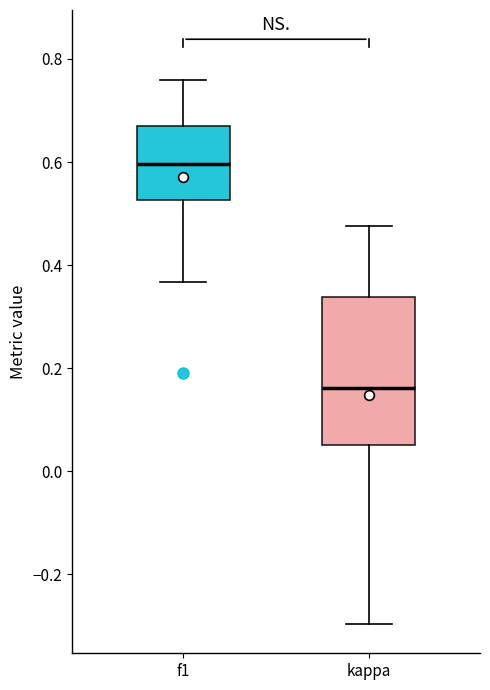

Reading left to right, read every box against the y-axis: the position of its median line, the range the box covers, and the ends of its whiskers. The values are not printed on the chart, so give them approximately, as read against the axis.

f1: median 0.60, box 0.52 to 0.66, whiskers 0.36 to 0.76
kappa: median 0.16, box 0.06 to 0.34, whiskers -0.30 to 0.48